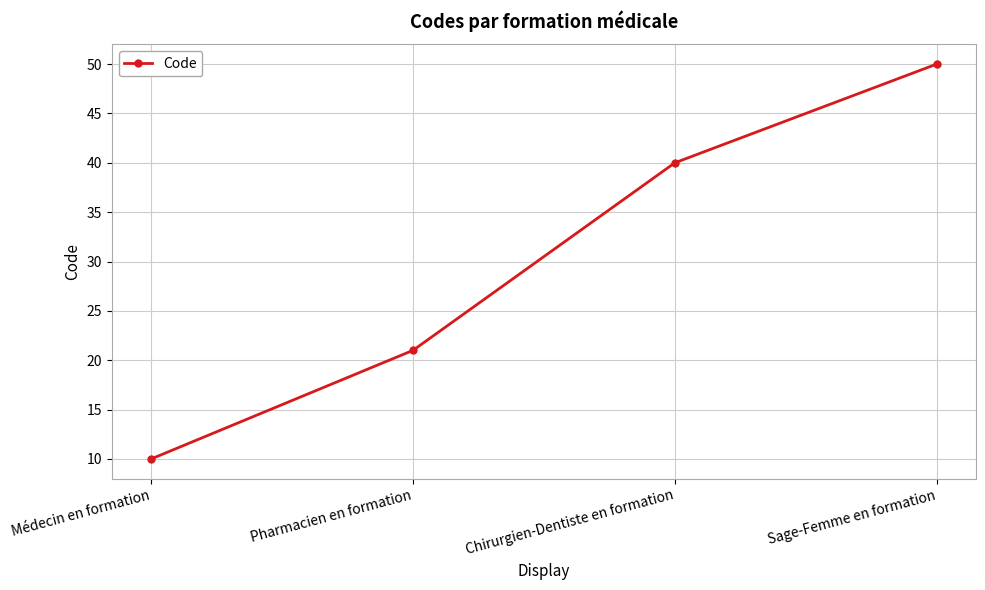

What is the sum of all values?

121